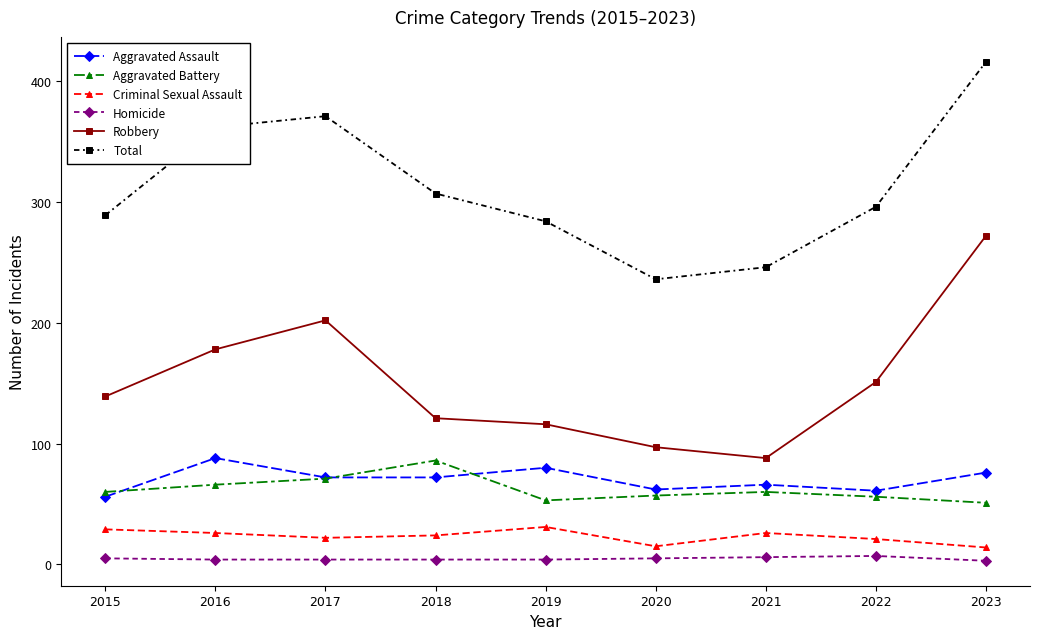

How many data points does each series have?

9